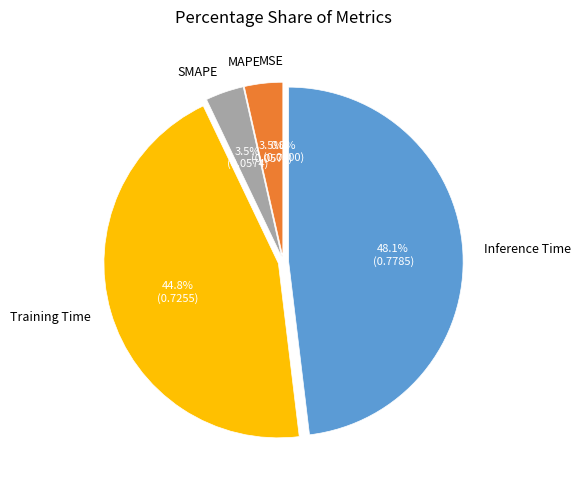

To the nearest percent, what is the difference between the largest and smallest slice percentages?

48%